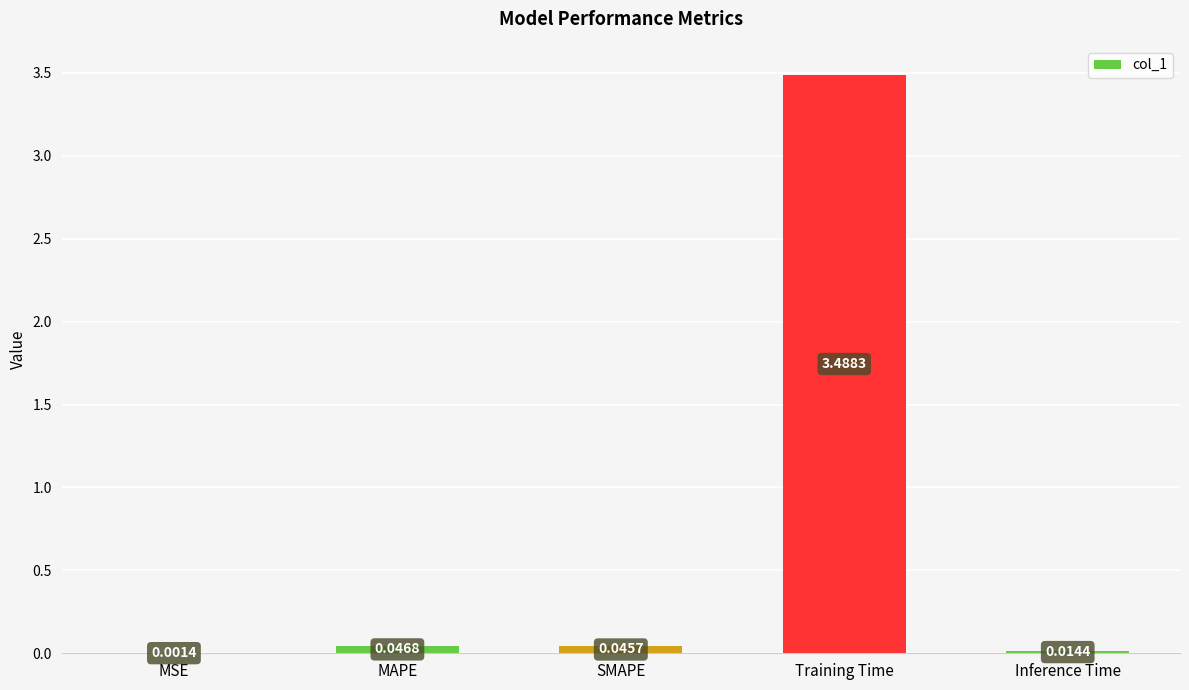

Are the bars horizontal?

No